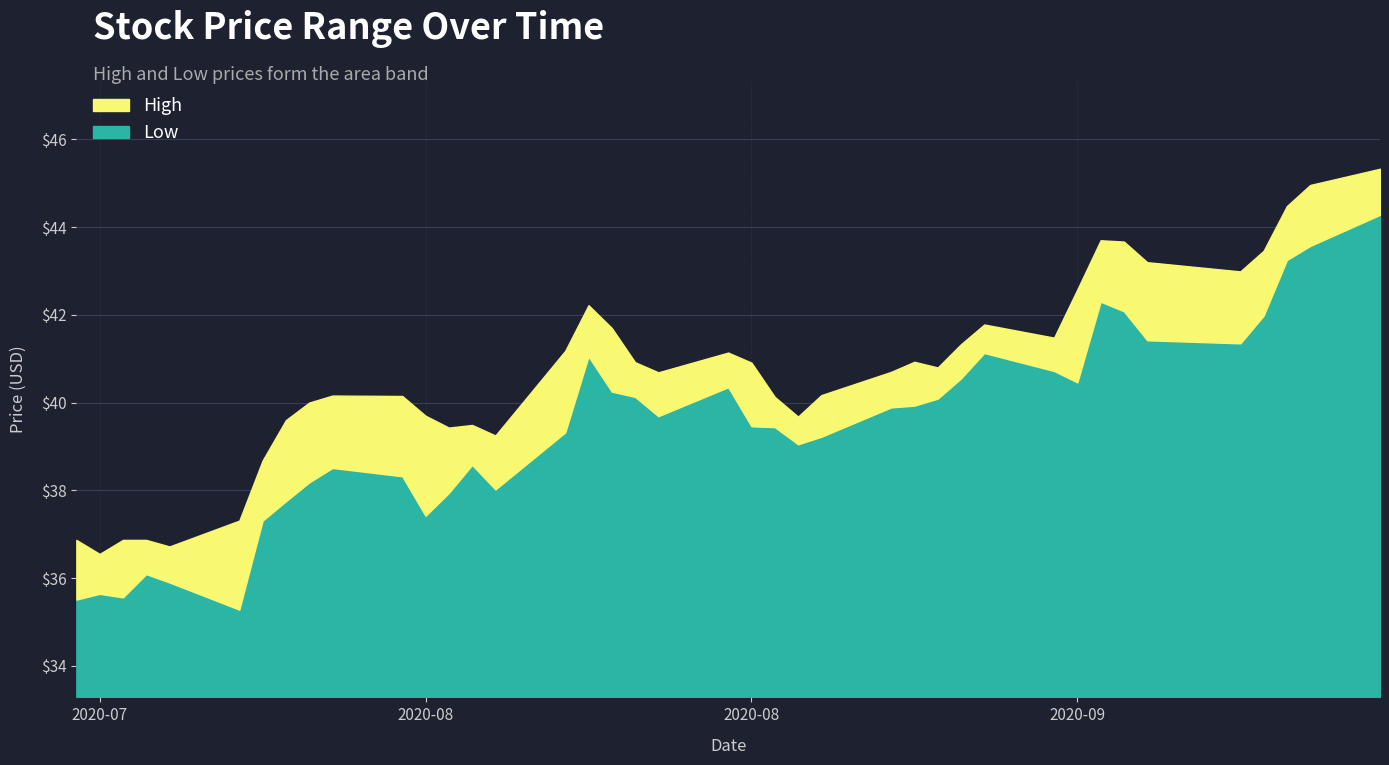

Reading left to right, what are all the values shown in this chart?

High: 36.9	36.5	36.9	36.9	36.7	37.3	38.7	39.6	40.0	40.2	40.2	39.7	39.4	39.5	39.2	41.2	42.2	41.7	40.9	40.7	41.1	40.9	40.1	39.7	40.2	40.7	40.9	40.8	41.3	41.8	41.5	42.6	43.7	43.7	43.2	43.0	43.5	44.5	45.0	45.3
Low: 35.5	35.6	35.6	36.1	35.9	35.3	37.3	37.8	38.2	38.5	38.3	37.4	37.9	38.6	38.0	39.3	41.0	40.2	40.1	39.7	40.3	39.5	39.4	39.0	39.2	39.9	39.9	40.1	40.5	41.1	40.7	40.5	42.3	42.1	41.4	41.3	42.0	43.2	43.6	44.3